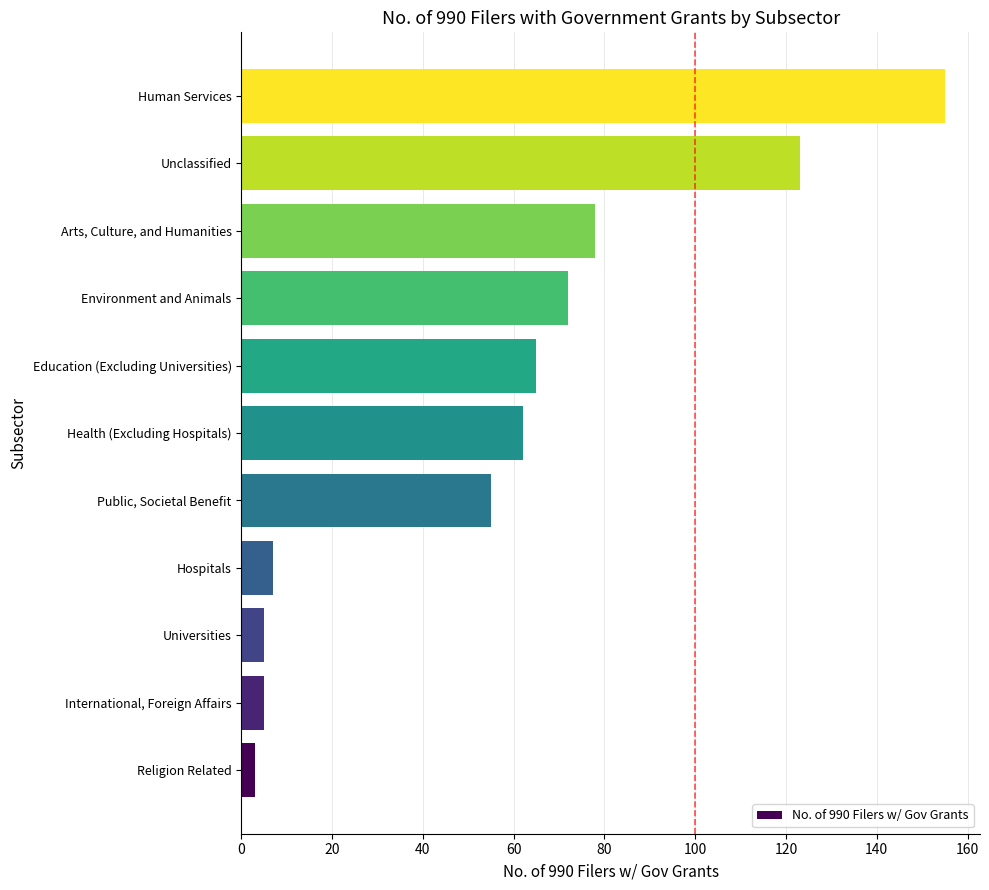

What is the change in value from Environment and Animals to Human Services?

+83